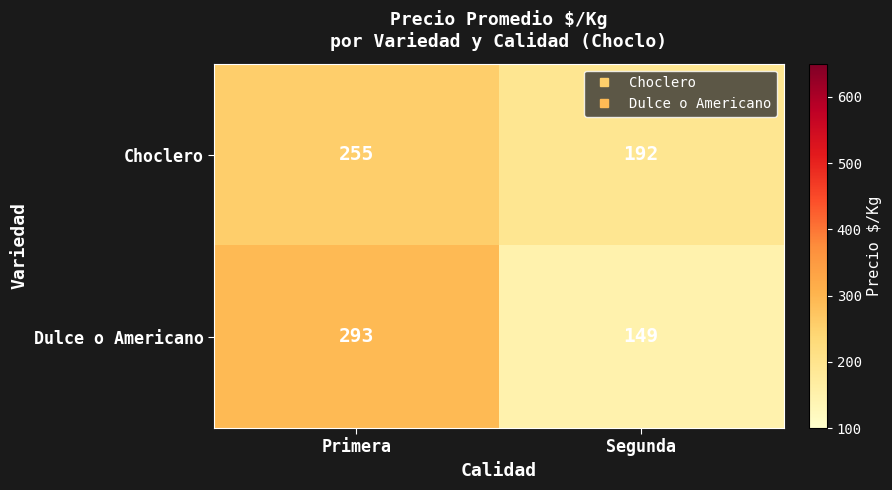

The Choclero series shows 436 at Primera. True or false?

False